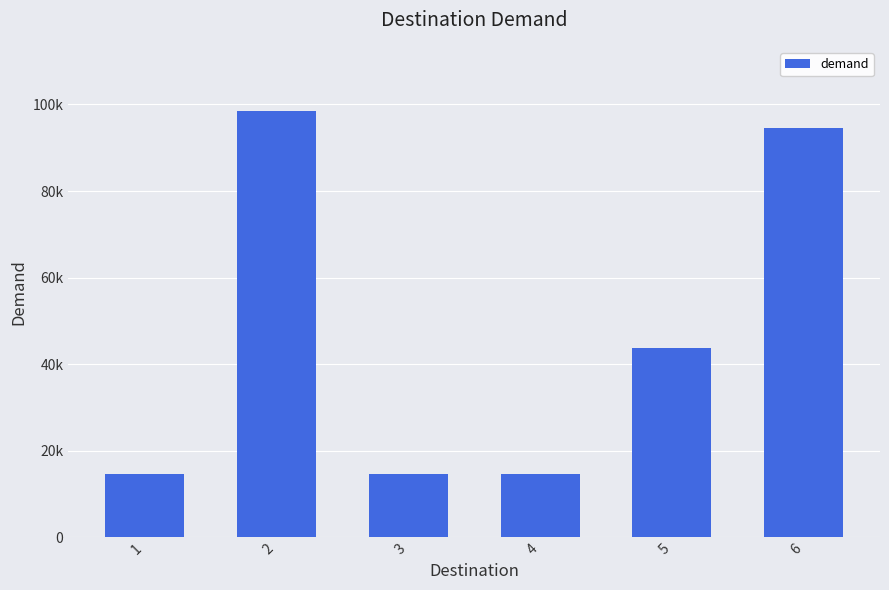

List the labels in order of value, smallest first.

1, 3, 4, 5, 6, 2